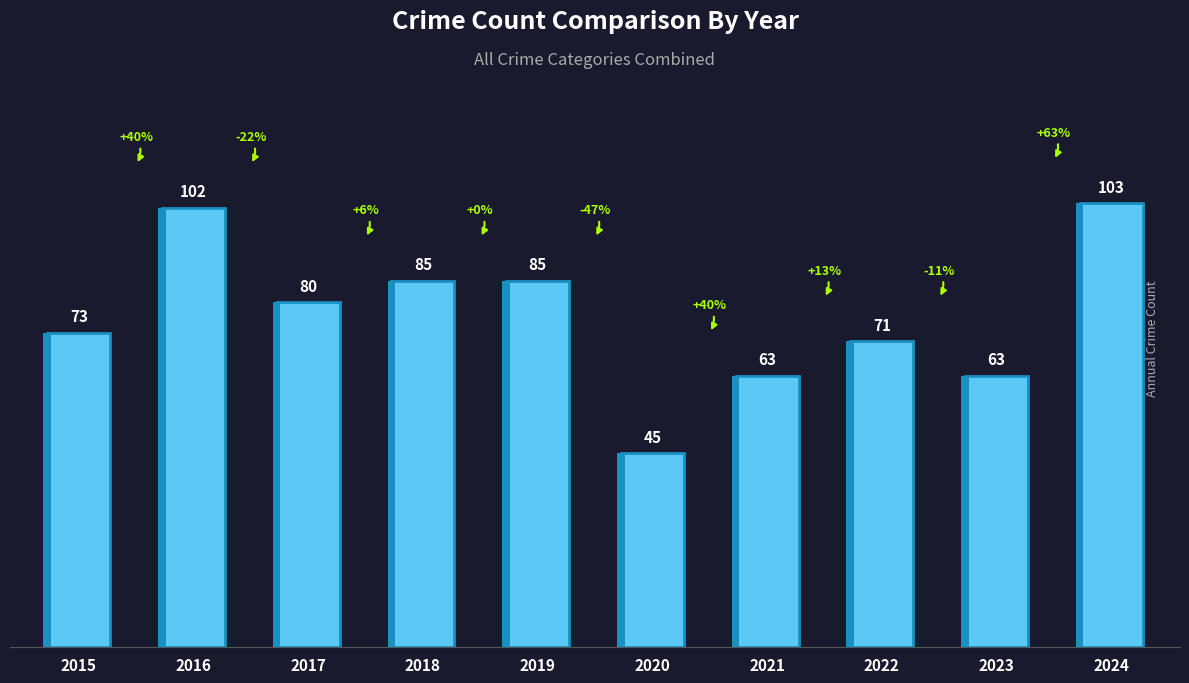

The value at 2022 is 31. True or false?

False